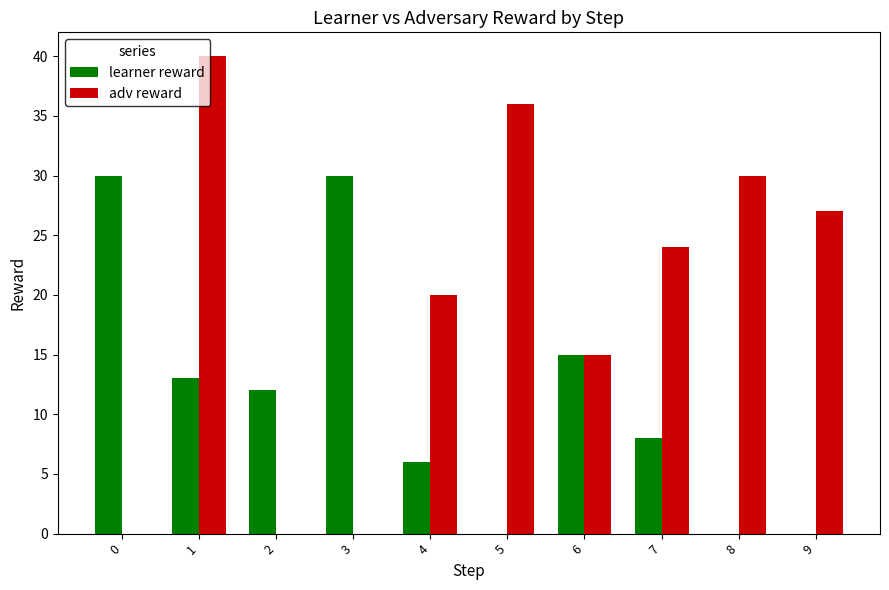

The adv reward series shows 20 at 0. True or false?

False